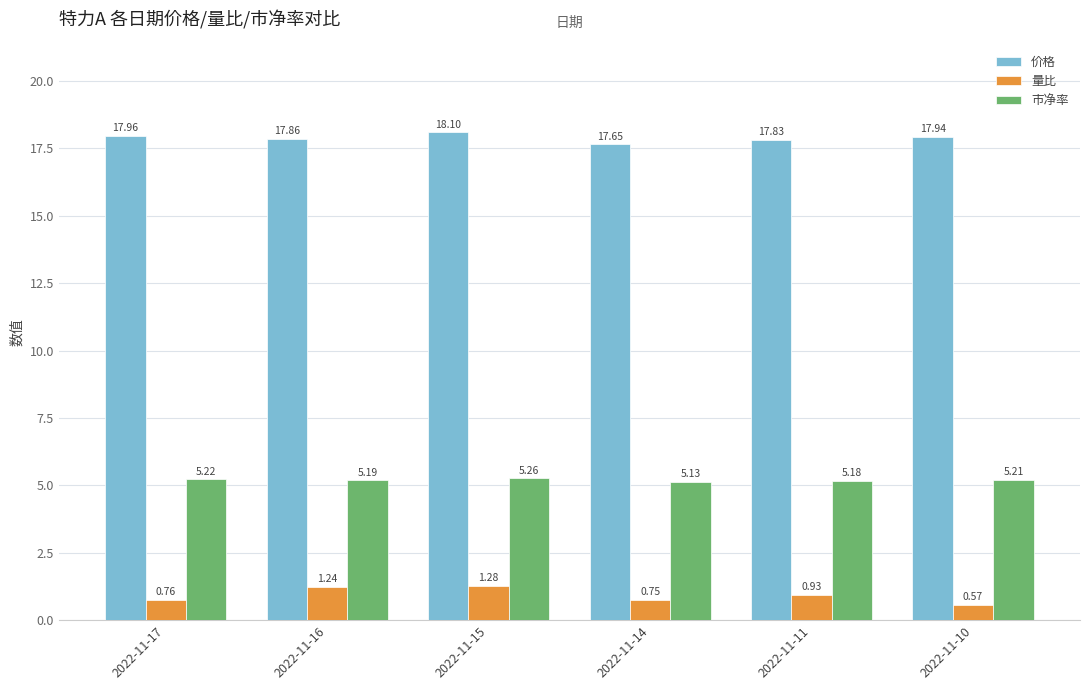

What is the difference between the maximum and minimum values in the 市净率 series?

0.1